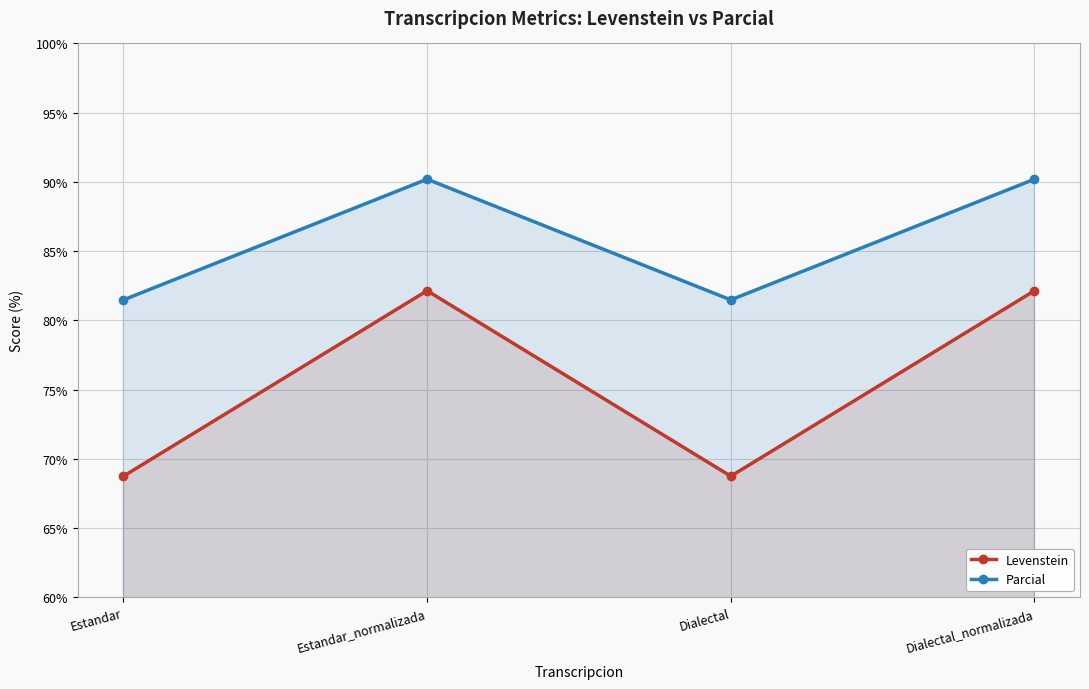

What is the label of the 3rd point from the left?

Dialectal